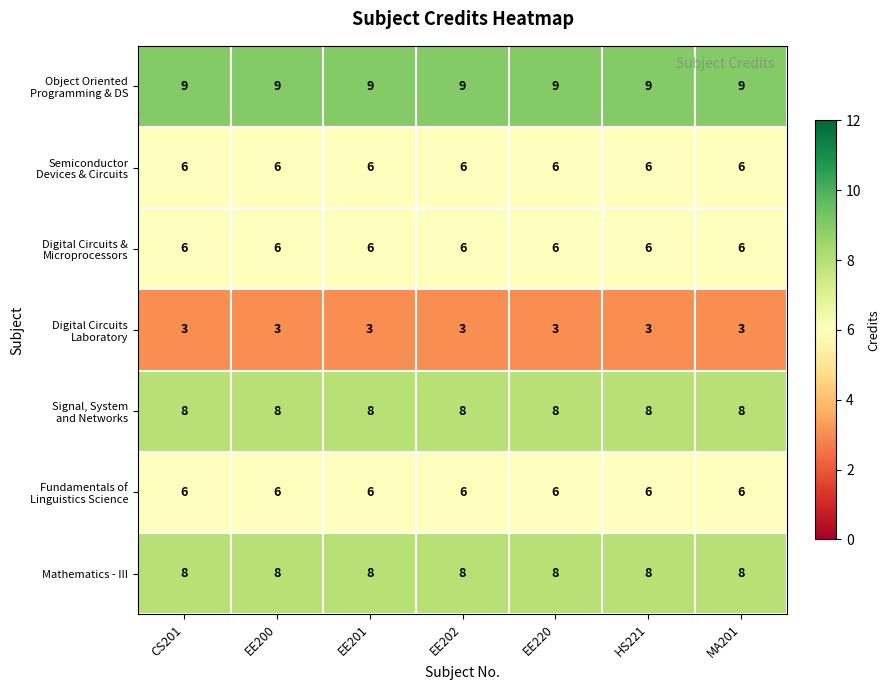

What is the total value across all series at MA201?

46